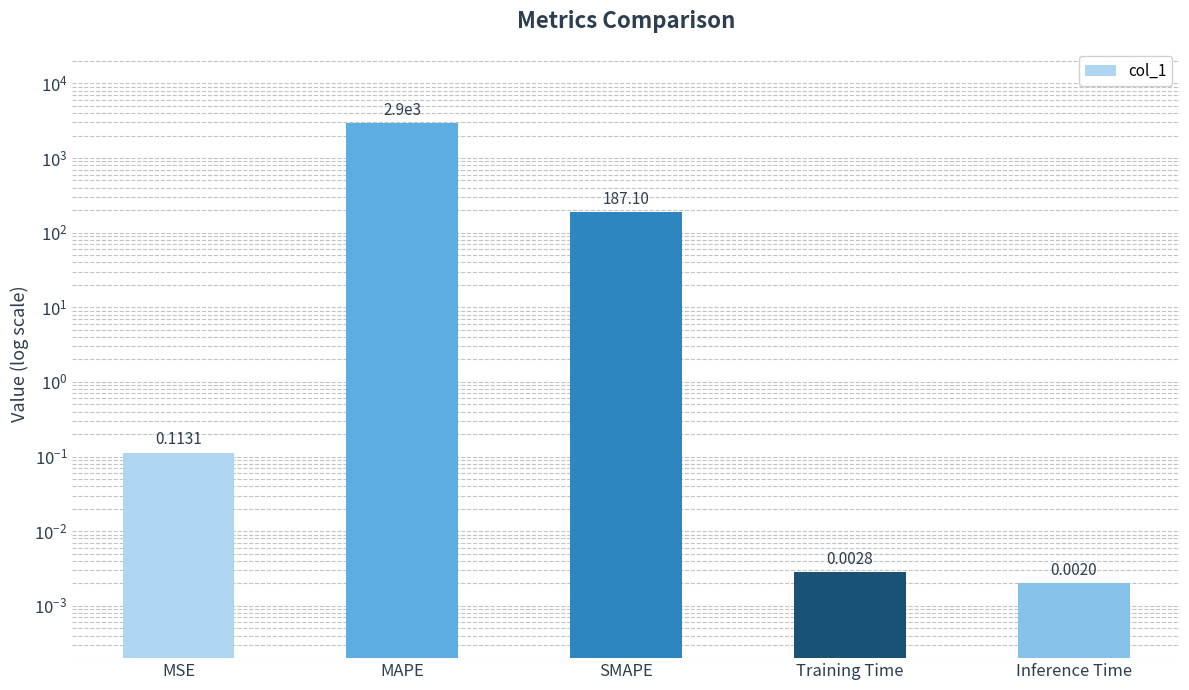

The value at SMAPE is 48.4. True or false?

False